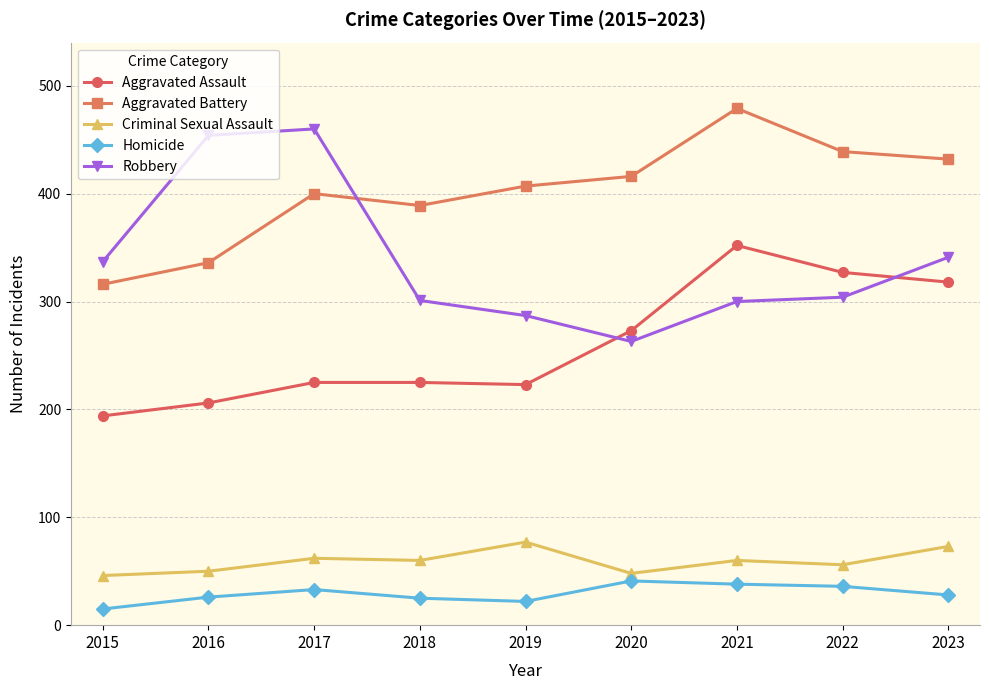

Which category has the lowest value across all series?

2015